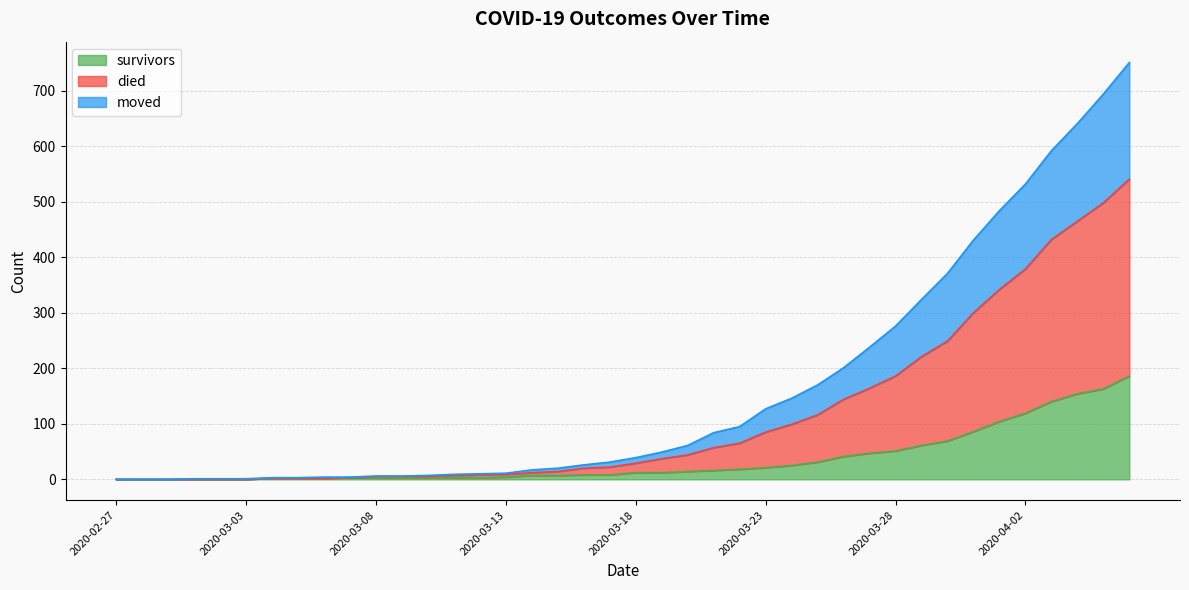

How many data points in moved are above 29?

19